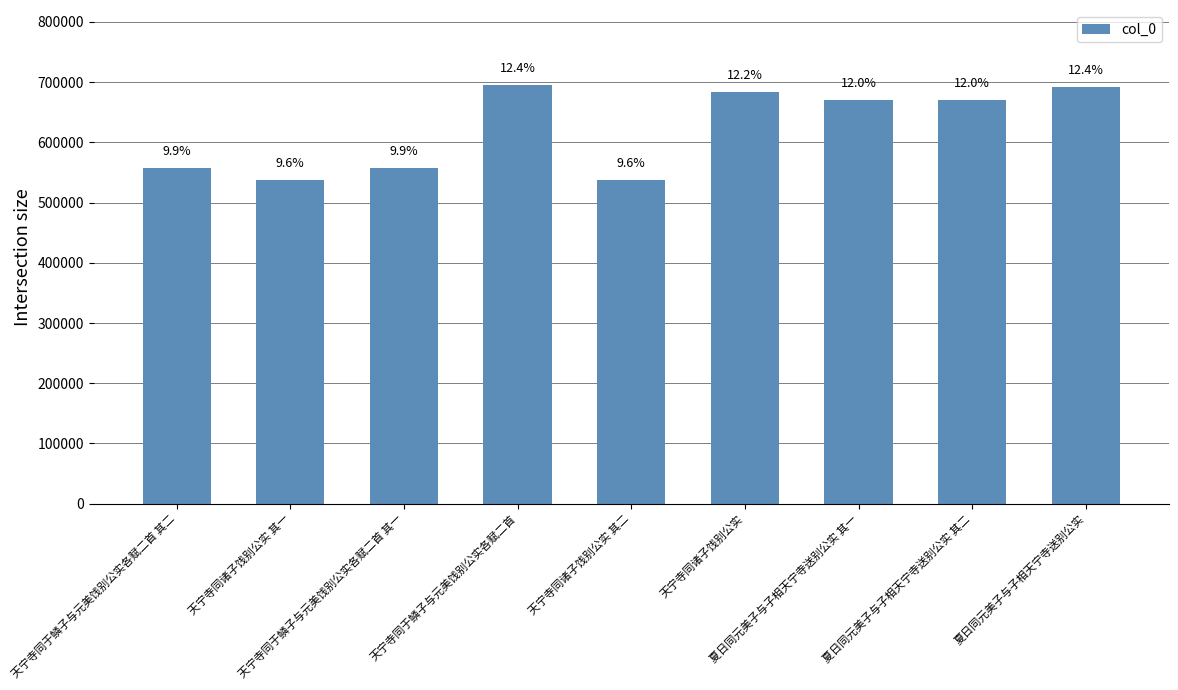

What is the smallest value displayed?

537261